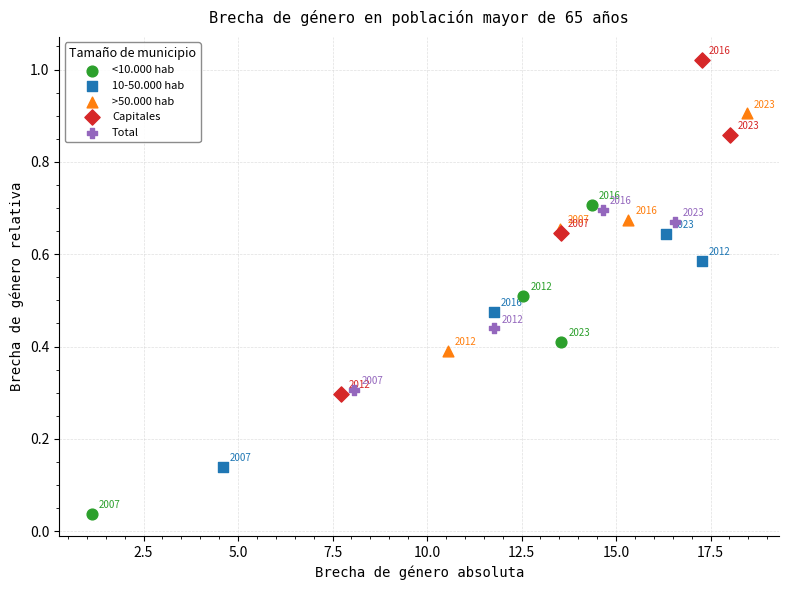

Which series has the widest spread of Y values?

Capitales